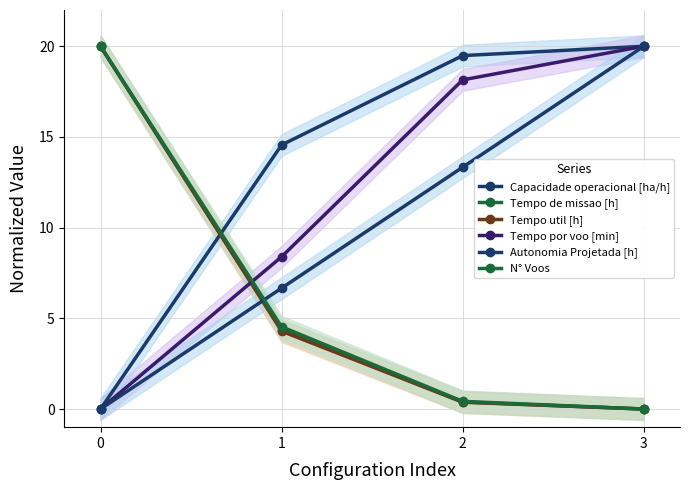

At which label is Tempo de missao [h] closest to 10?

1